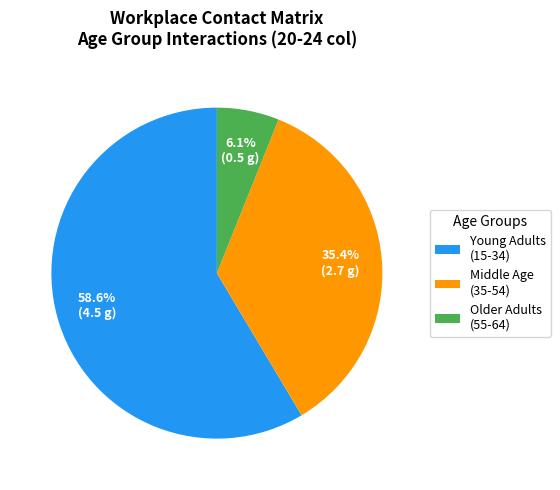

How many slices are in this pie chart?

3